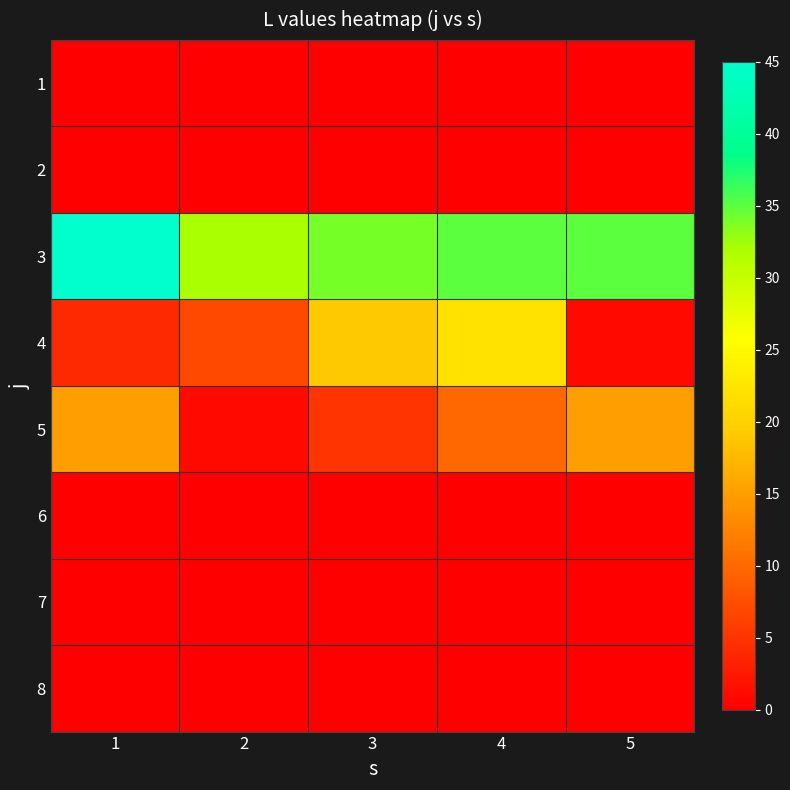

At which category does the chart reach its minimum across all series?

1